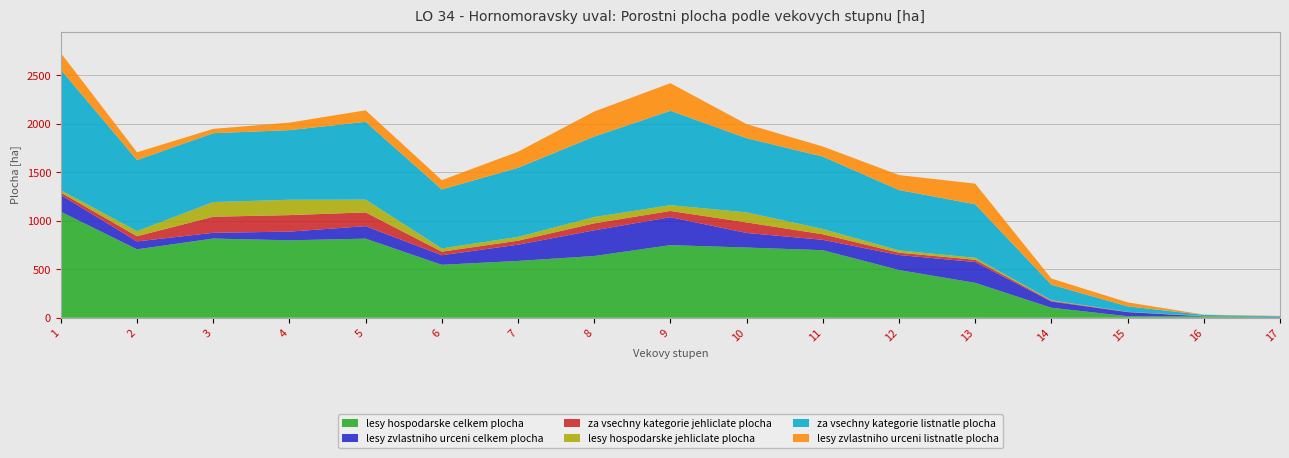

How many times do lesy zvlastniho urceni listnatle plocha and lesy hospodarske jehliclate plocha cross each other?

2